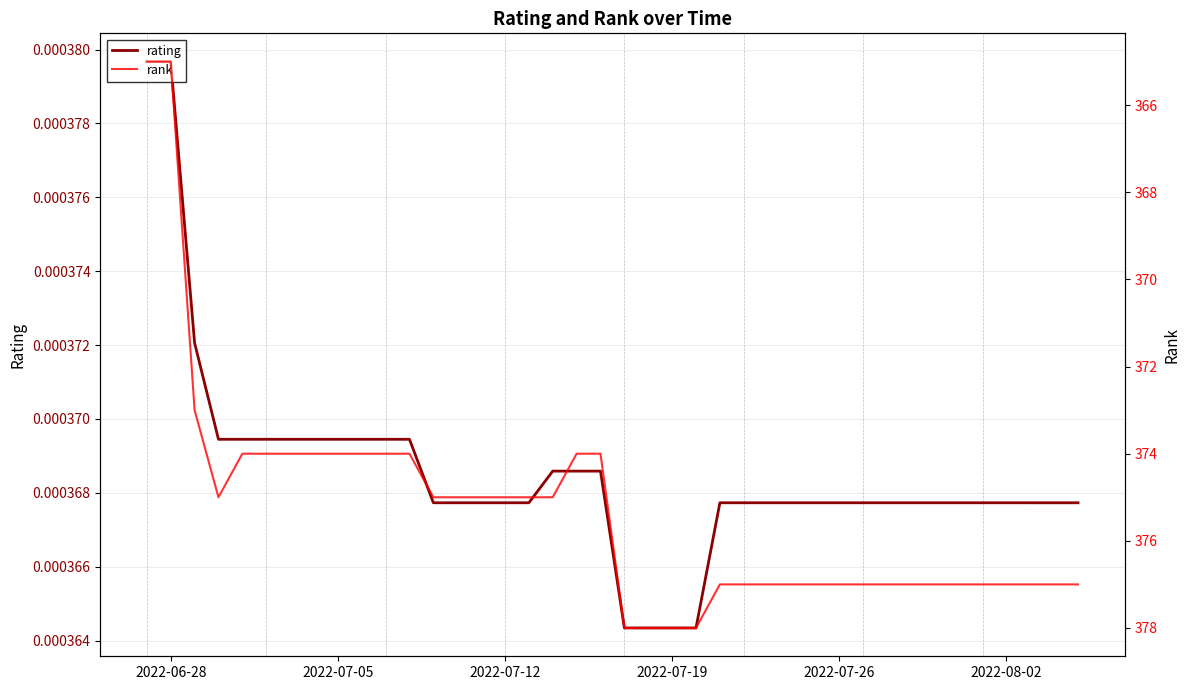

Is the value of rating at 38 greater than the value of rank at 33?

No